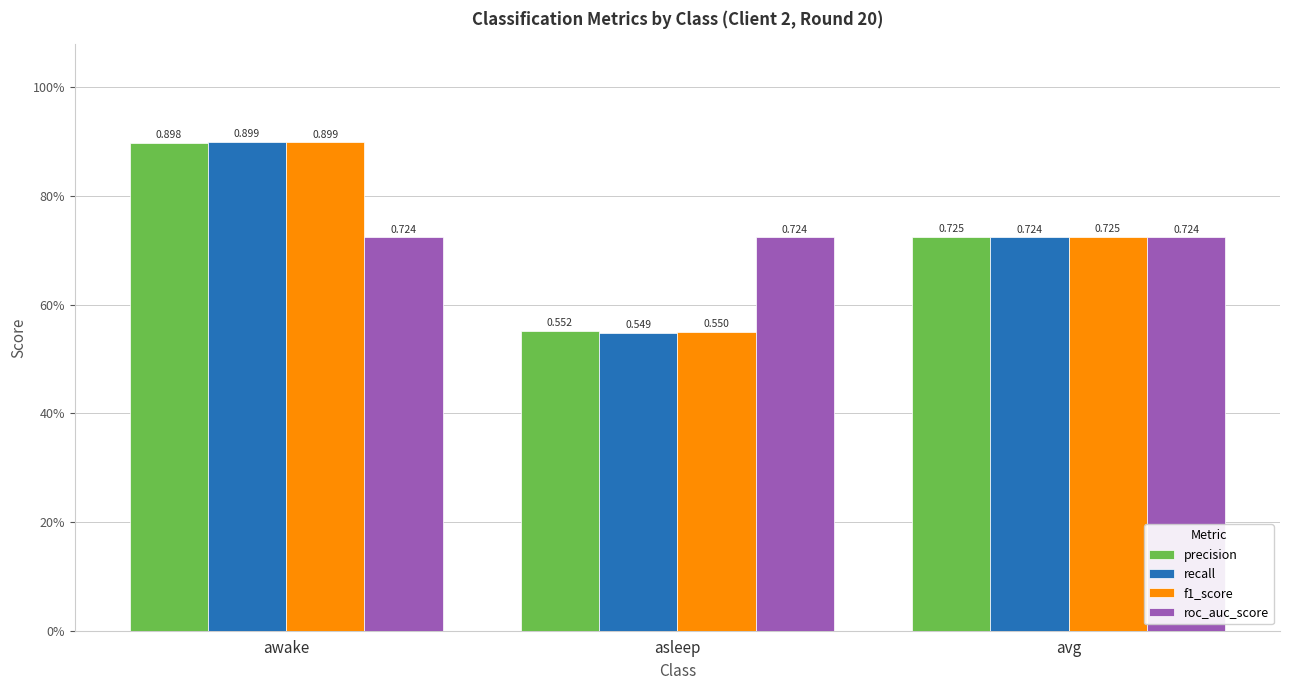

The precision series shows 0.6 at asleep. True or false?

True